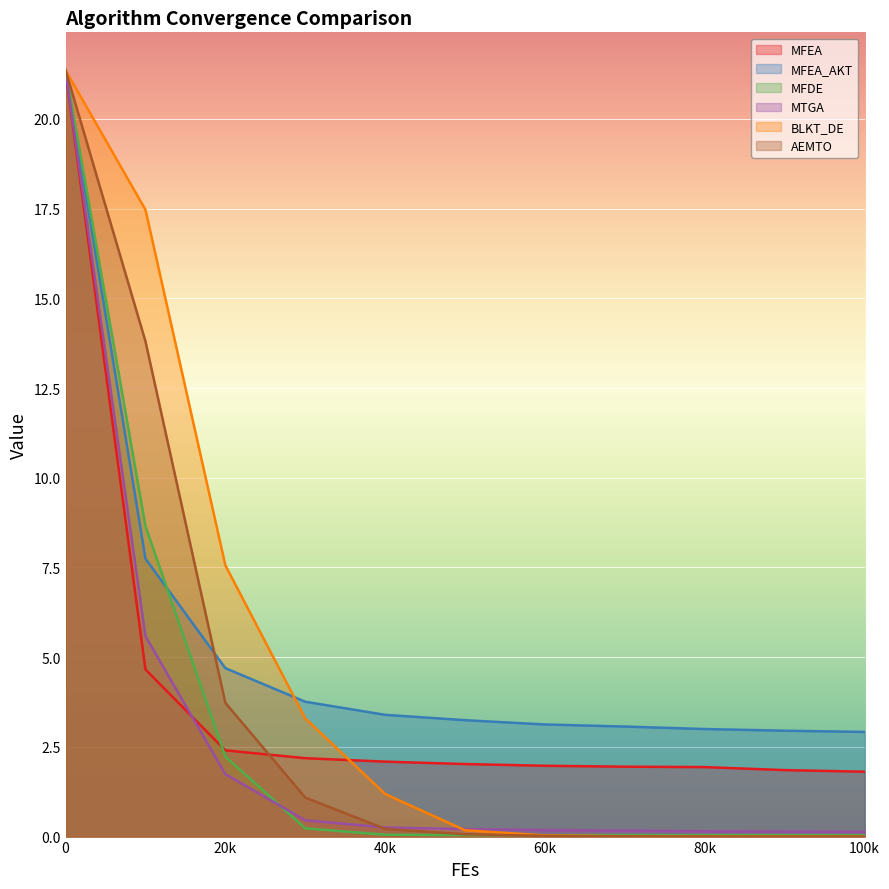

The MFEA_AKT series shows 3.4 at 40k. True or false?

True